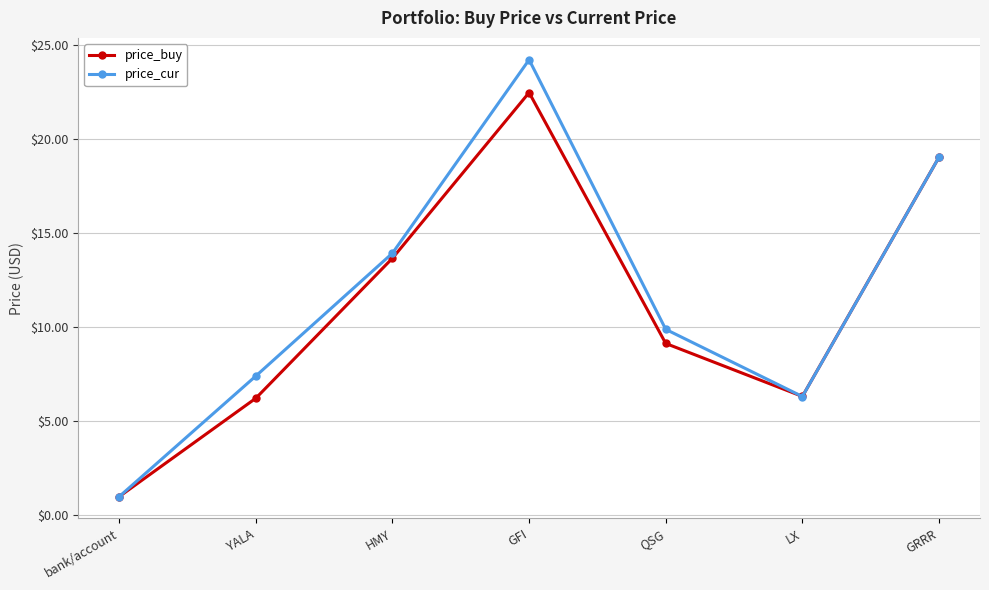

List the series in order of their overall mean, highest first.

price_cur, price_buy